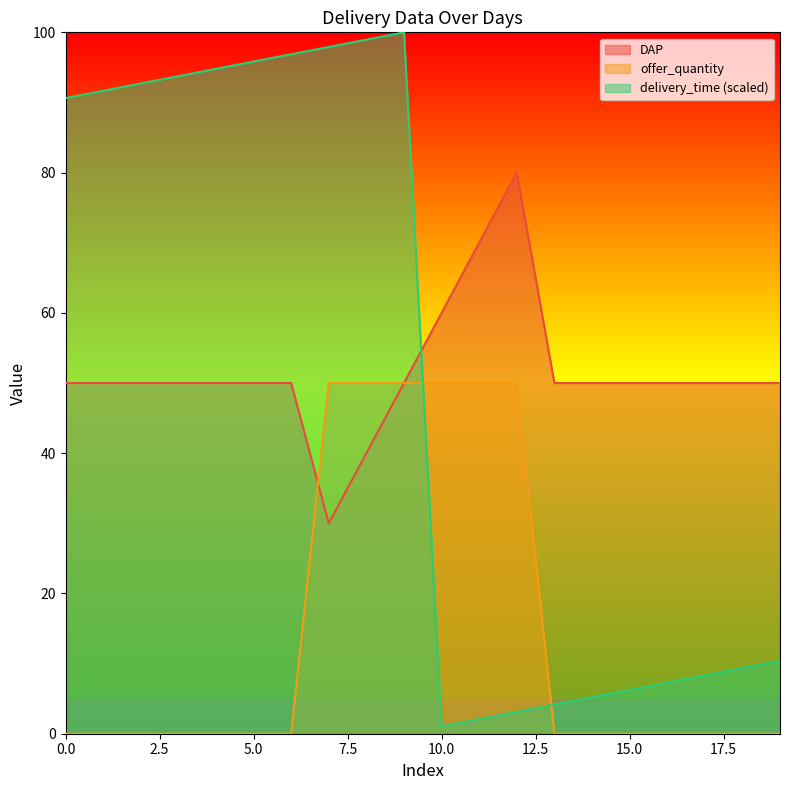

What is the greatest value displayed?

100.0